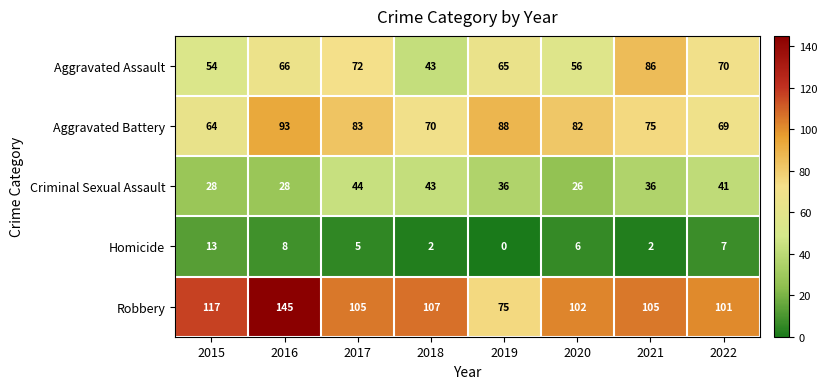

What is the sum of all Aggravated Battery values?

624